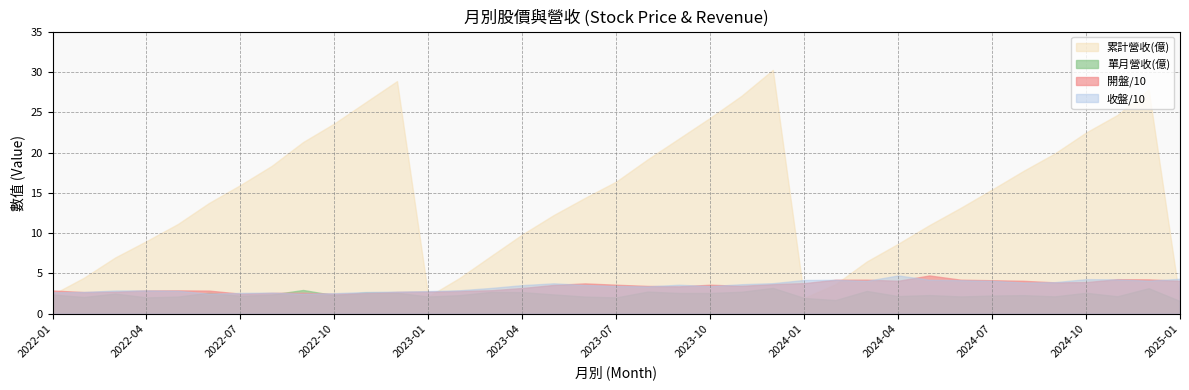

How many data points does each series have?

37